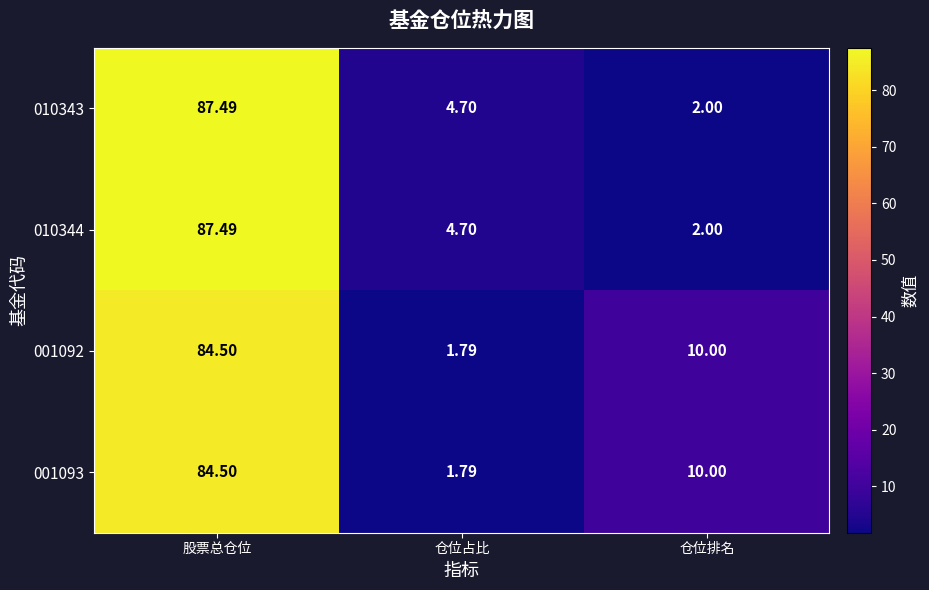

At which category is the sum across all series the highest?

股票总仓位